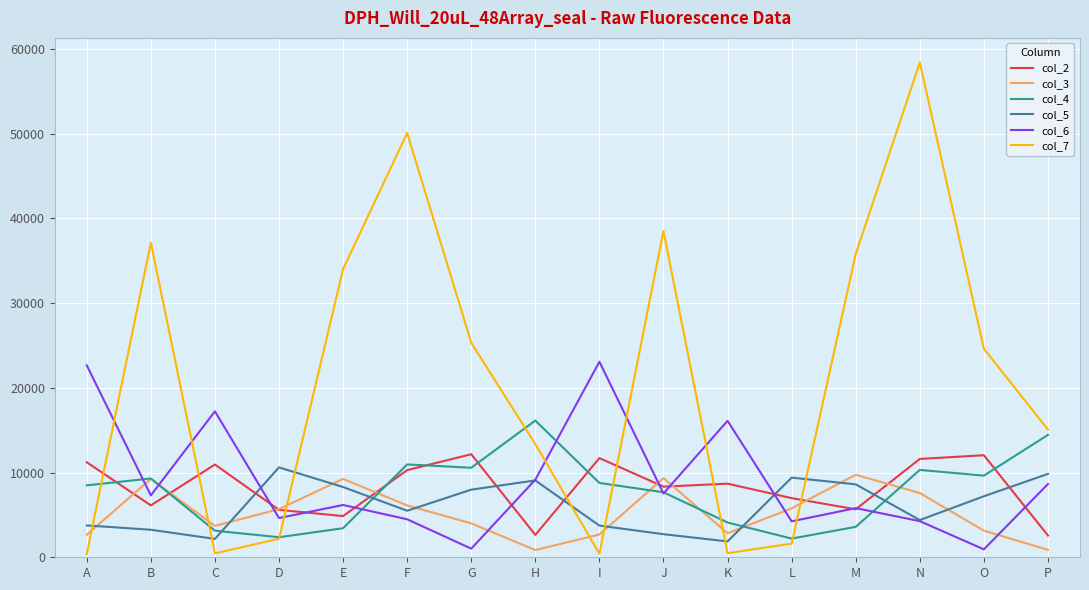

Which series has the widest spread of values?

col_7